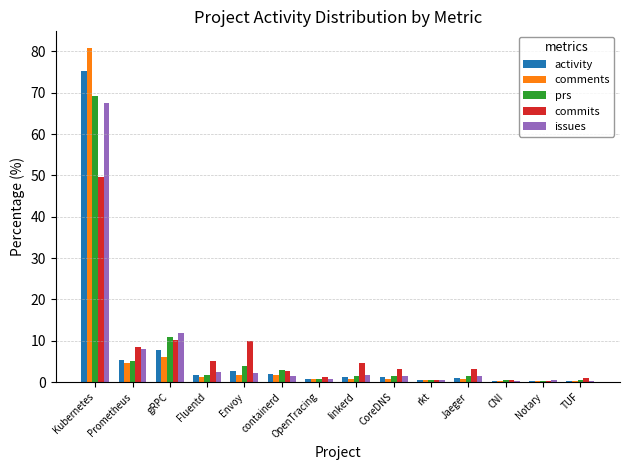

How many series are shown in this chart?

5